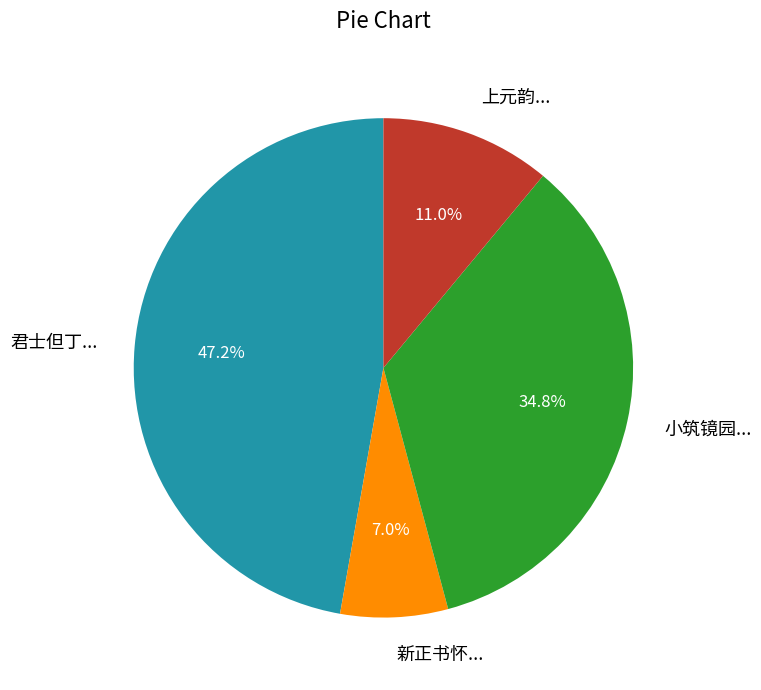

Does any single category account for the majority?

No